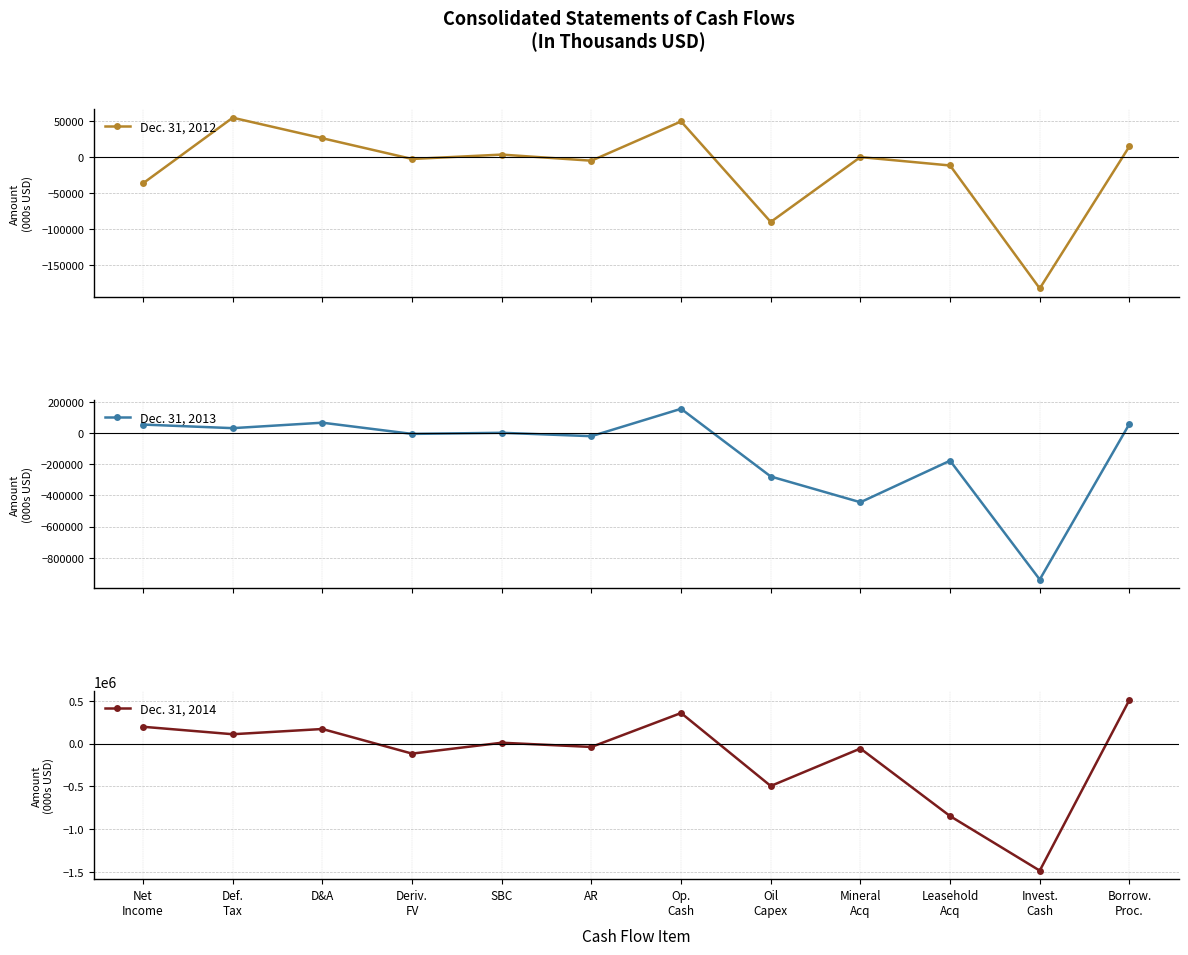

Which series has the largest range (max minus min)?

Dec. 31, 2014